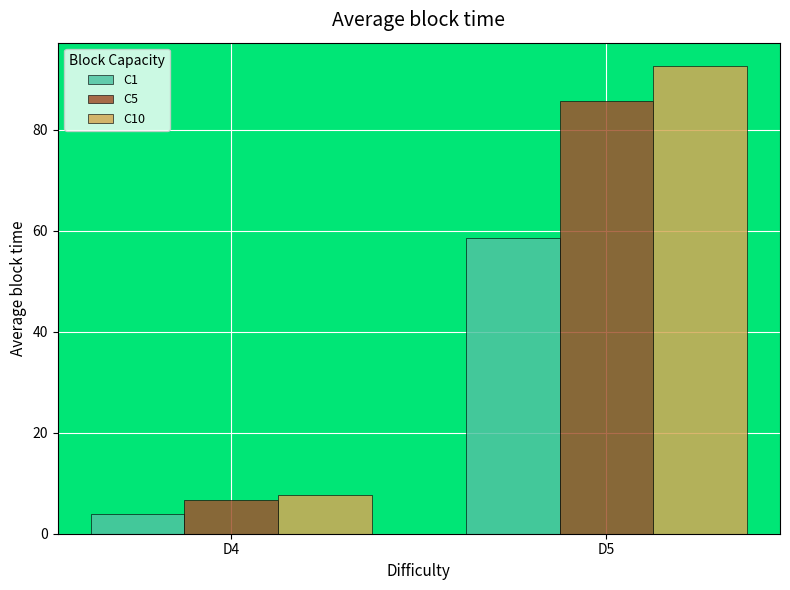

How many distinct data groups are displayed?

3